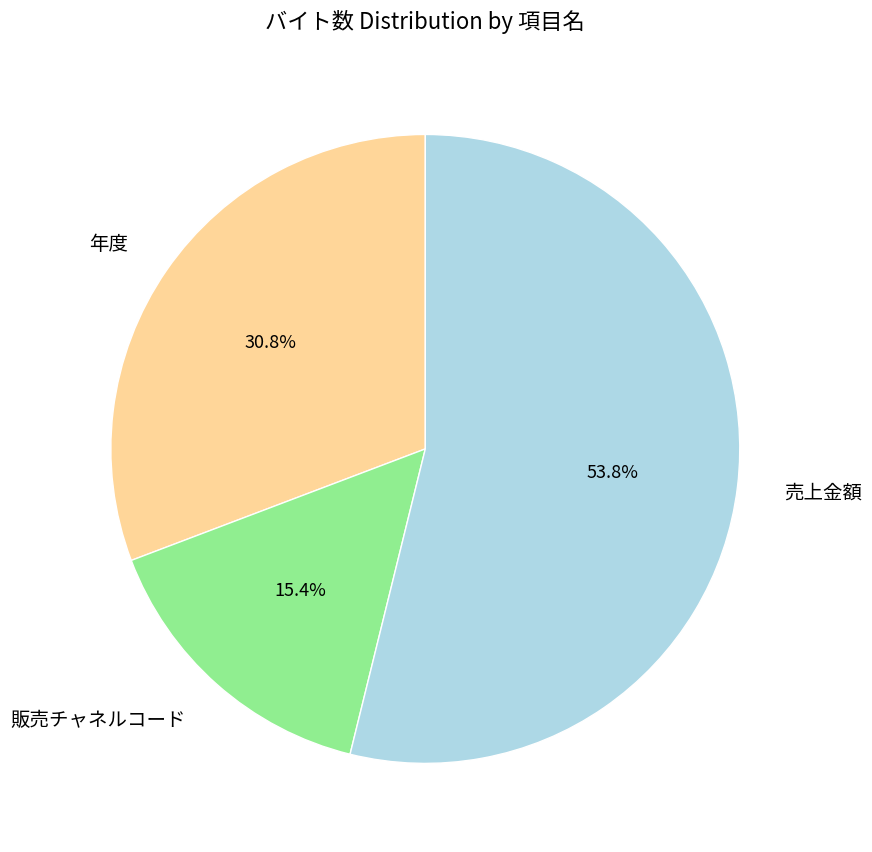

To the nearest percent, what is the average slice percentage?

33%